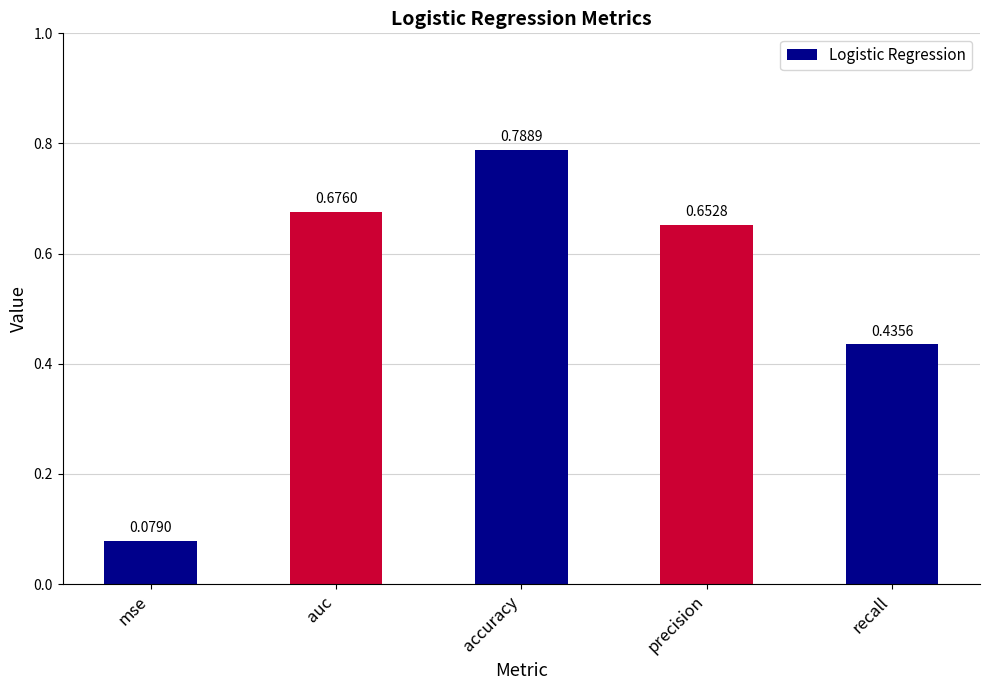

Which label corresponds to the largest value in the chart?

accuracy